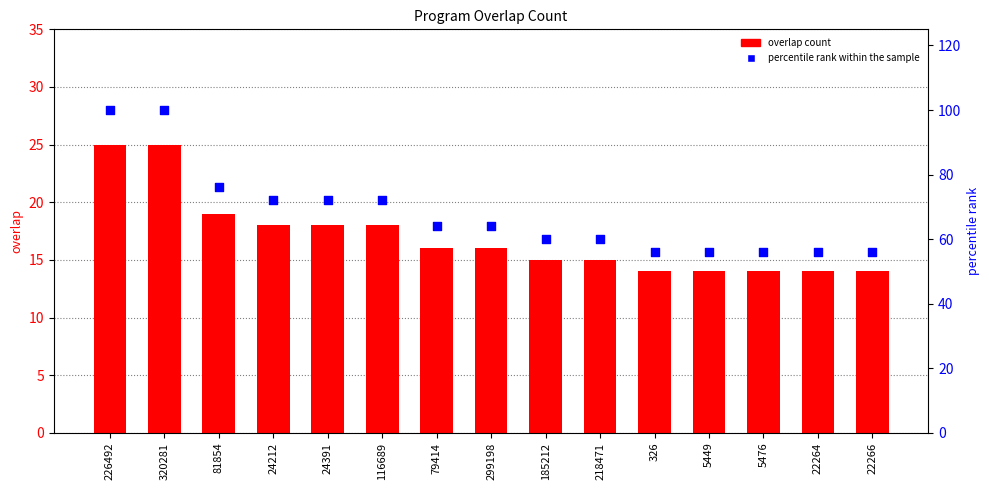

Which series reaches the minimum Y coordinate?

overlap count